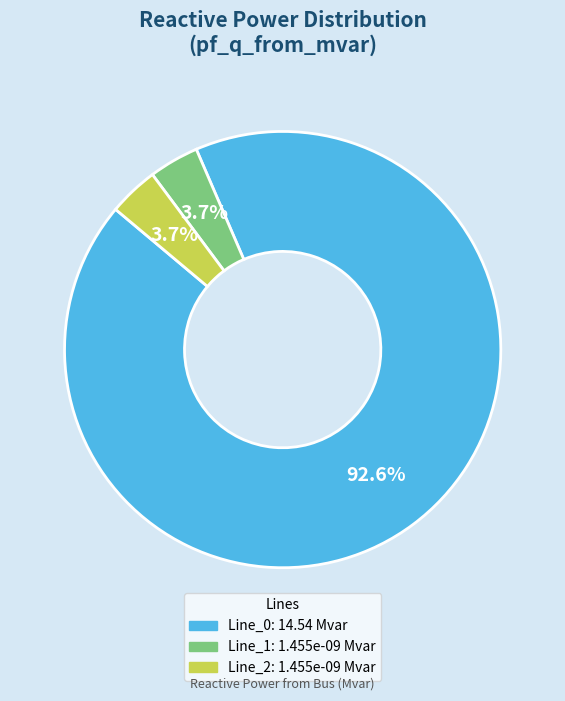

Count the number of slices in the pie.

3